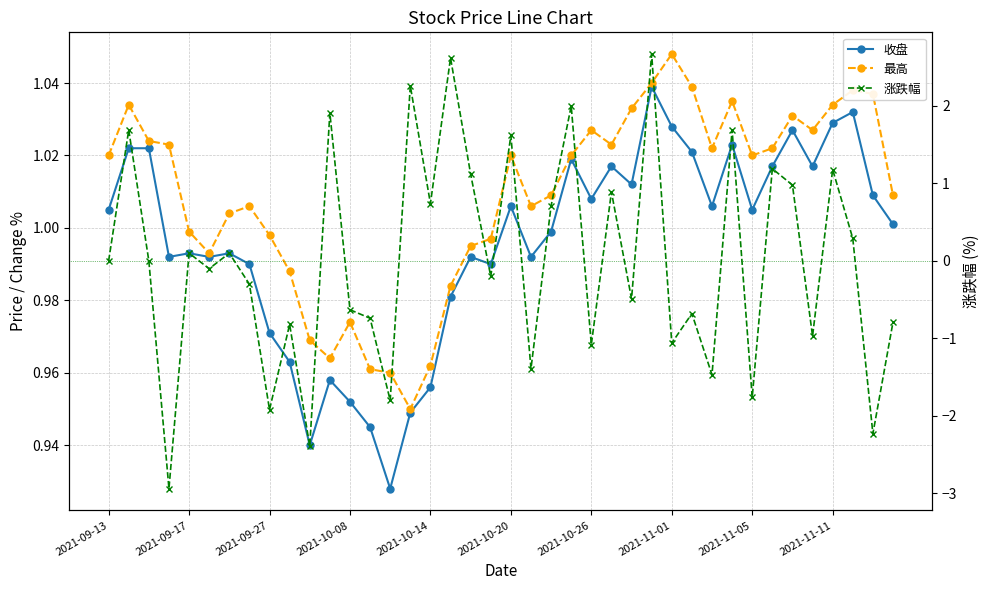

What is the value of the 涨跌幅 point at the 33rd from the left?

-1.8